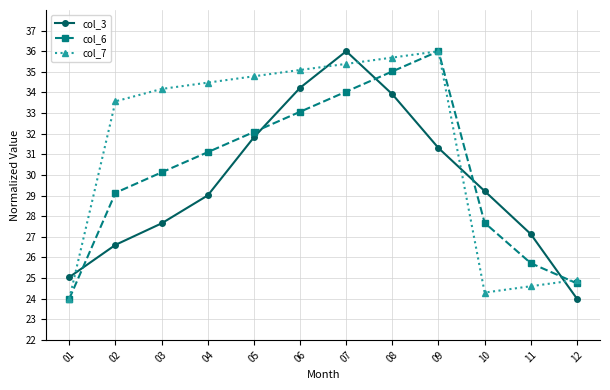

What is the sum of the col_7 values at 01 and 11?

48.6